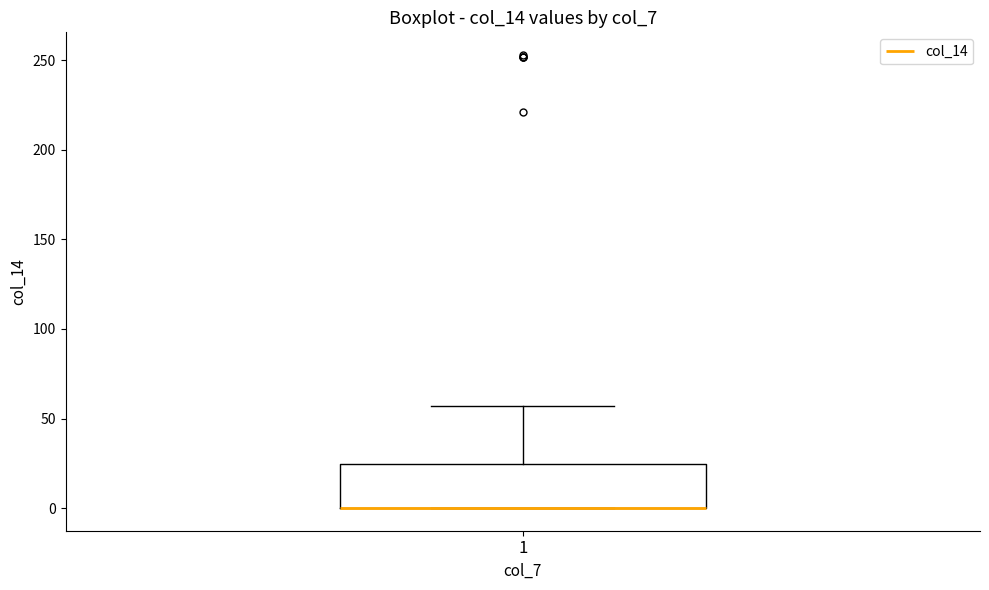

Transcribe this box plot: give where the median line is, the range the box spans, and where the two whiskers end, as read against the y-axis. The values are not printed on the chart, so give them approximately, as read against the axis.

median 0 (drawn on the box's lower edge), box 0 to 25, whiskers 0 to 55